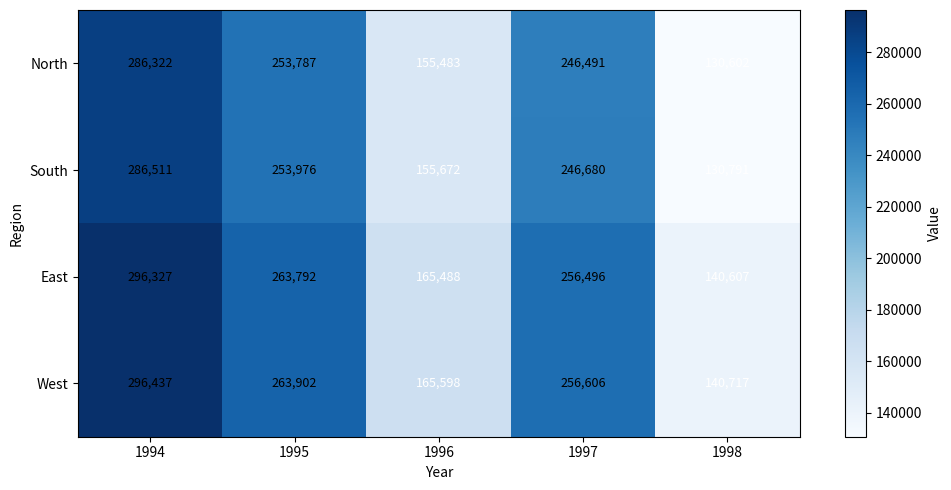

What is the sum of the West values at 1997 and 1994?

553043